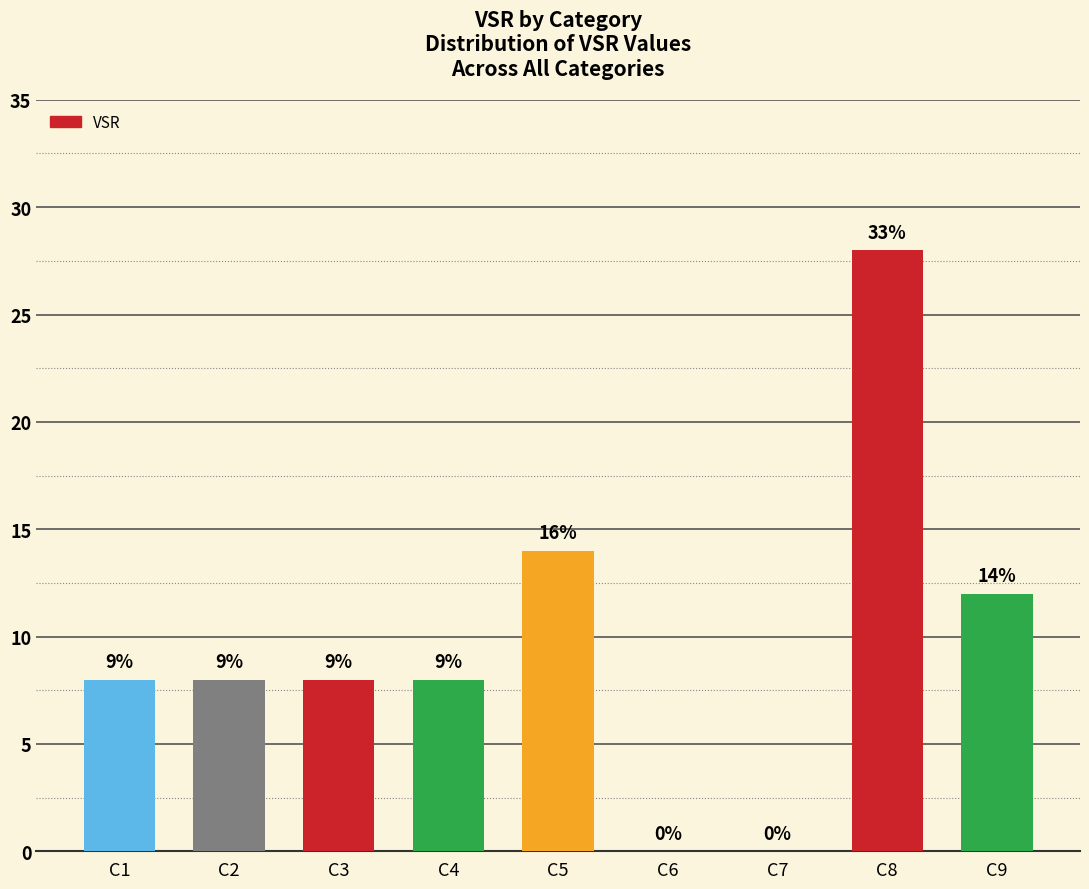

What is the change in value from C8 to C9?

-16